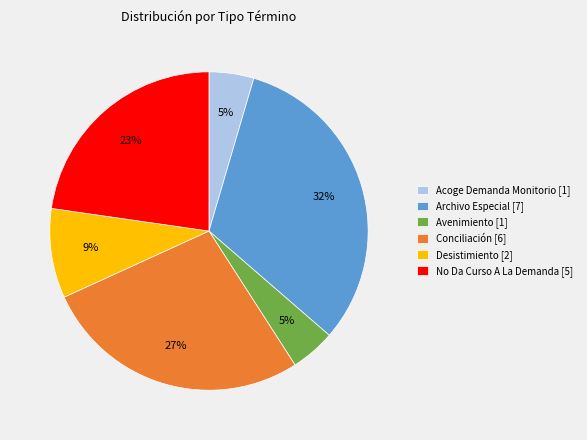

The Desistimiento slice represents 9% of the pie. True or false?

True